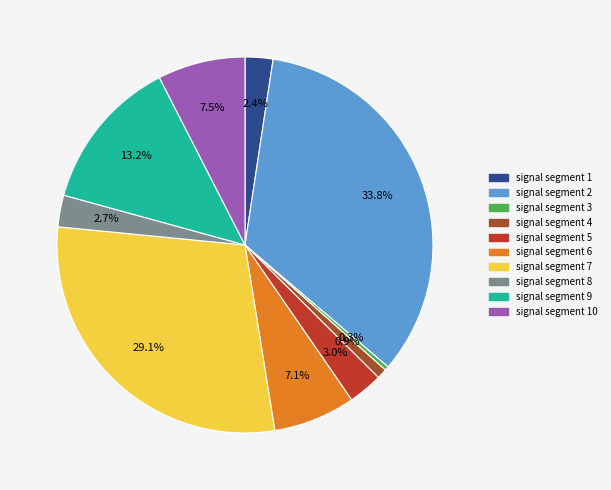

Does any single category account for the majority?

No